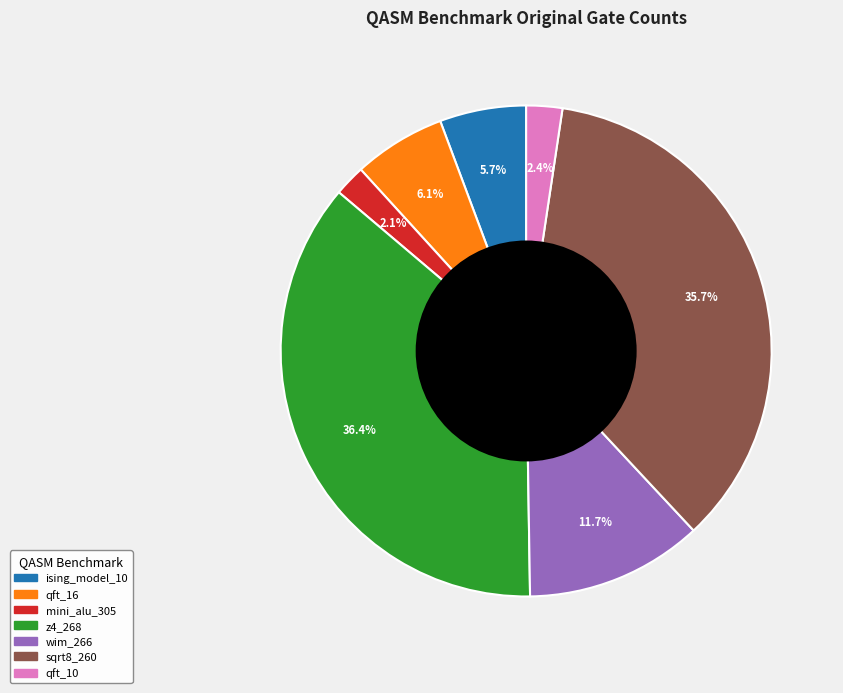

To the nearest percent, what portion does qft_10 represent?

2%